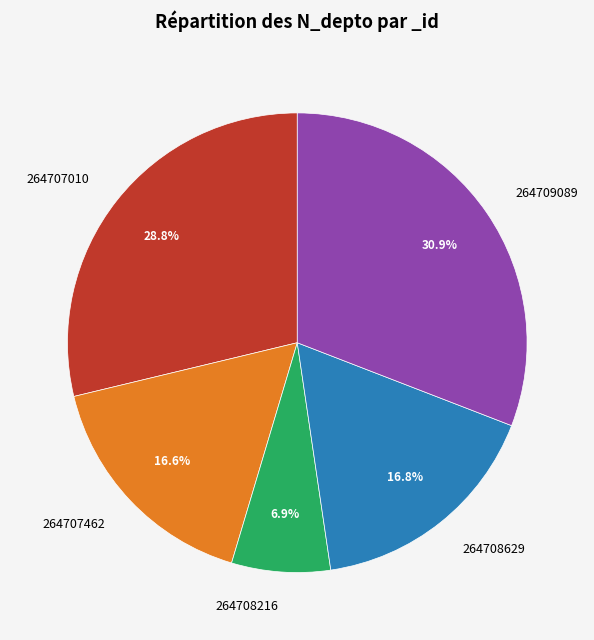

True or false: 264708629 accounts for 17% of the total.

True